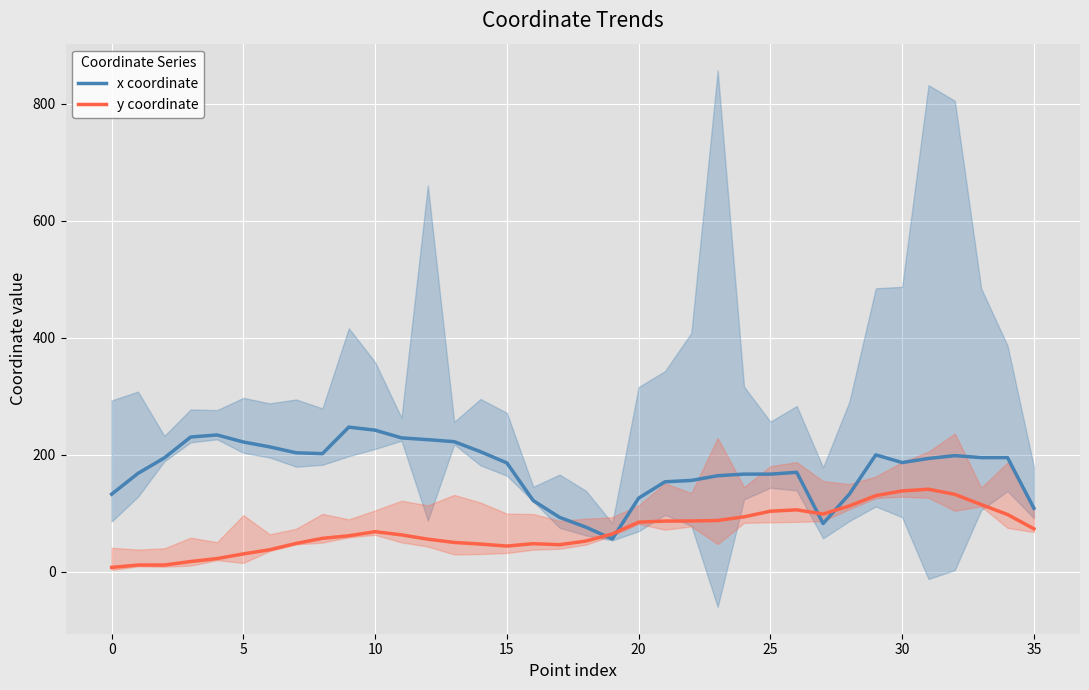

What is the value of the y coordinate point at the 8th from the left?

48.7